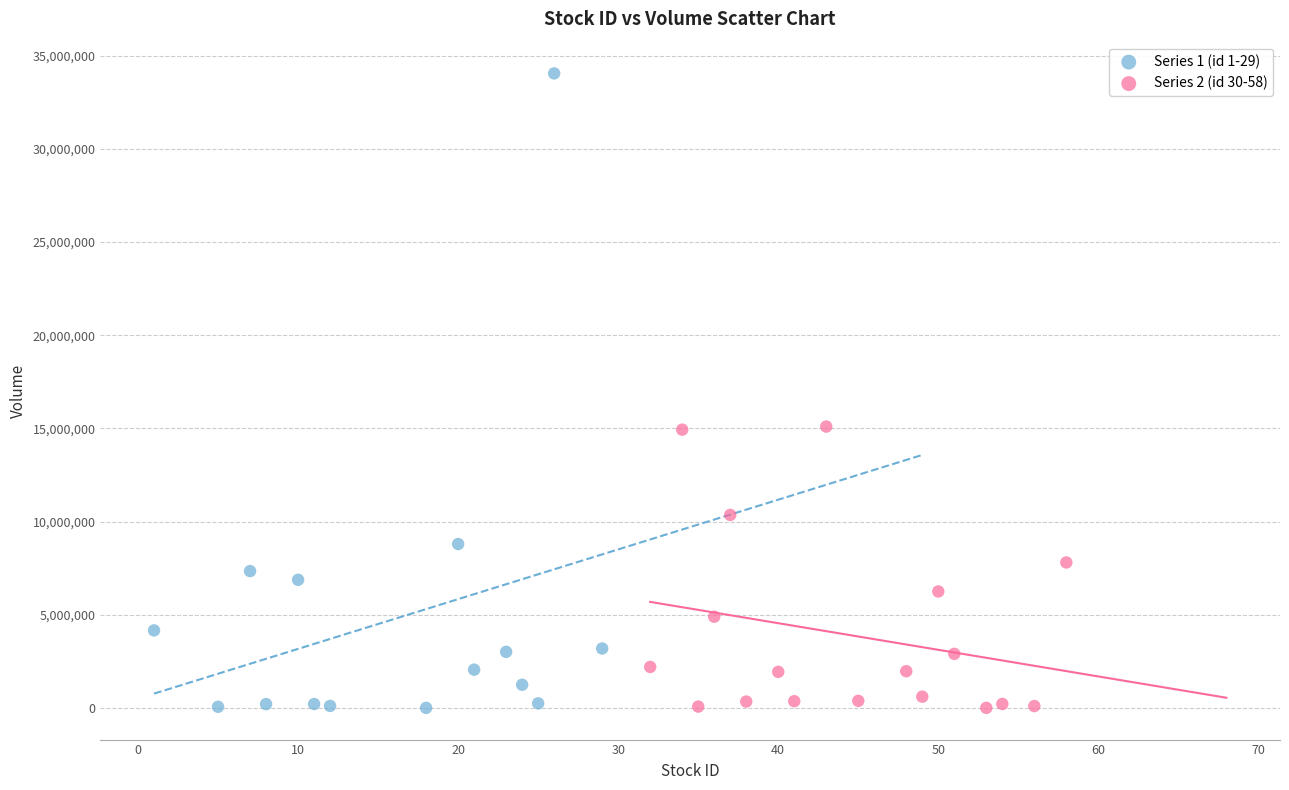

Which series has the largest Y range (max minus min)?

Series 1 (id 1-29)